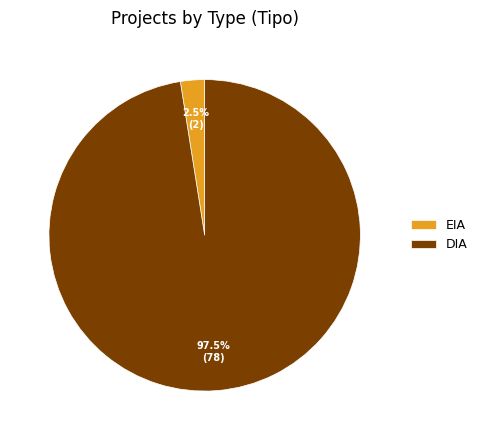

Which has a higher value, DIA or EIA?

DIA